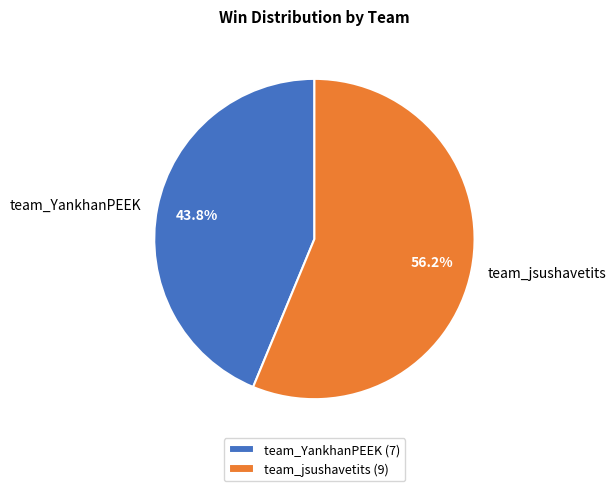

Which slice is the smallest?

team_YankhanPEEK